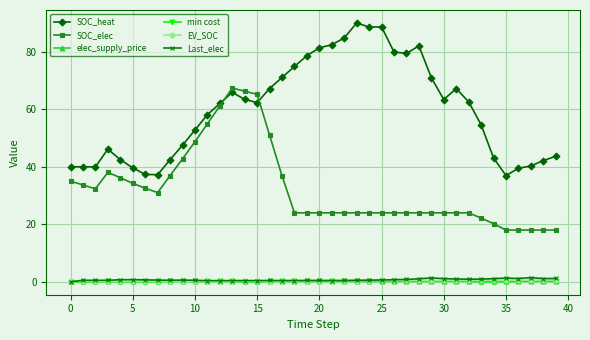

True or false: min cost has more than 0 points higher than both neighbors.

True